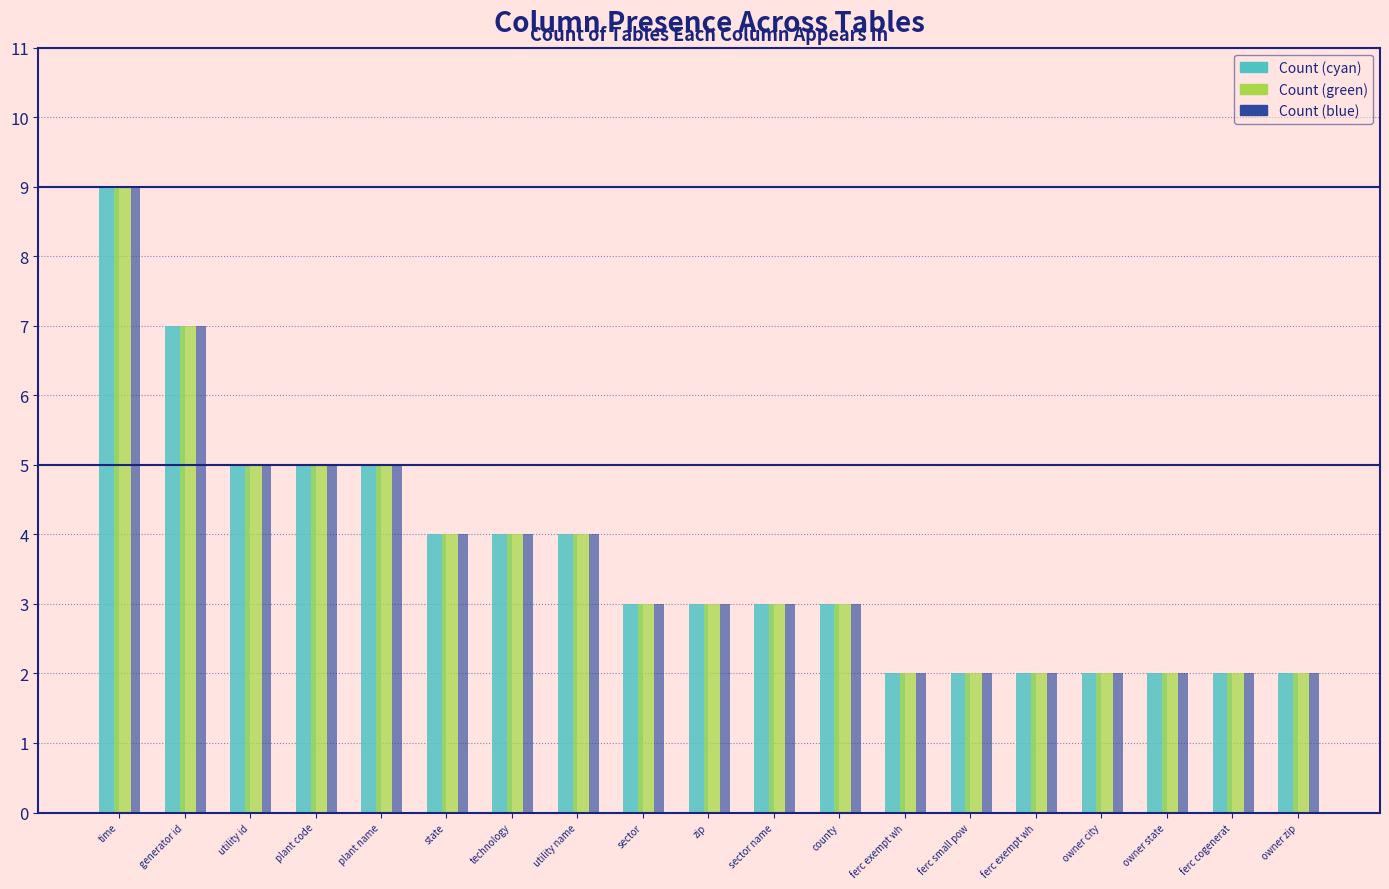

What are all the series names shown in the legend?

Count (cyan), Count (green), Count (blue)